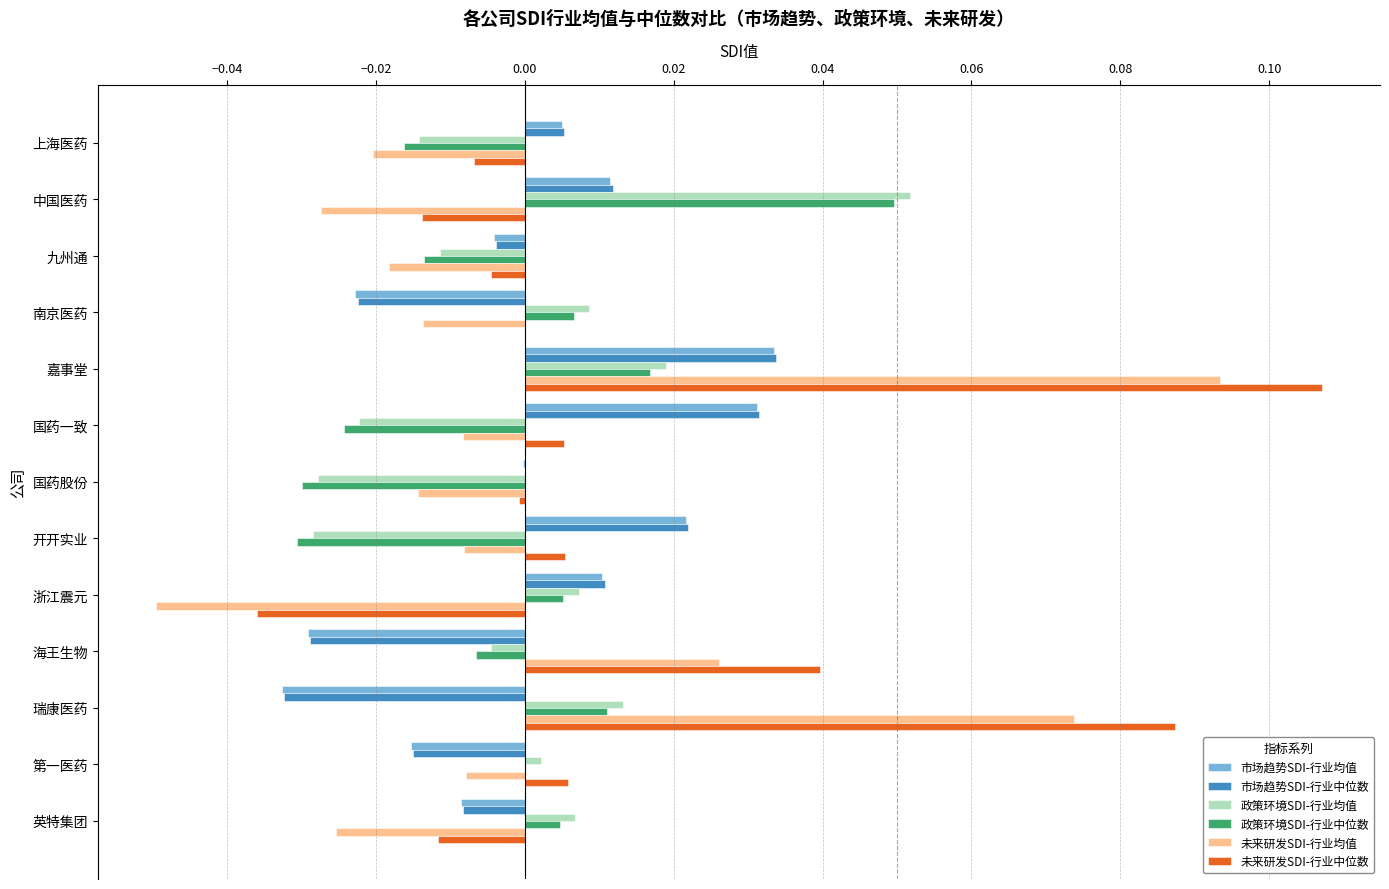

The value of 未来研发SDI-行业均值 at 浙江震元 is -0.0. True or false?

True